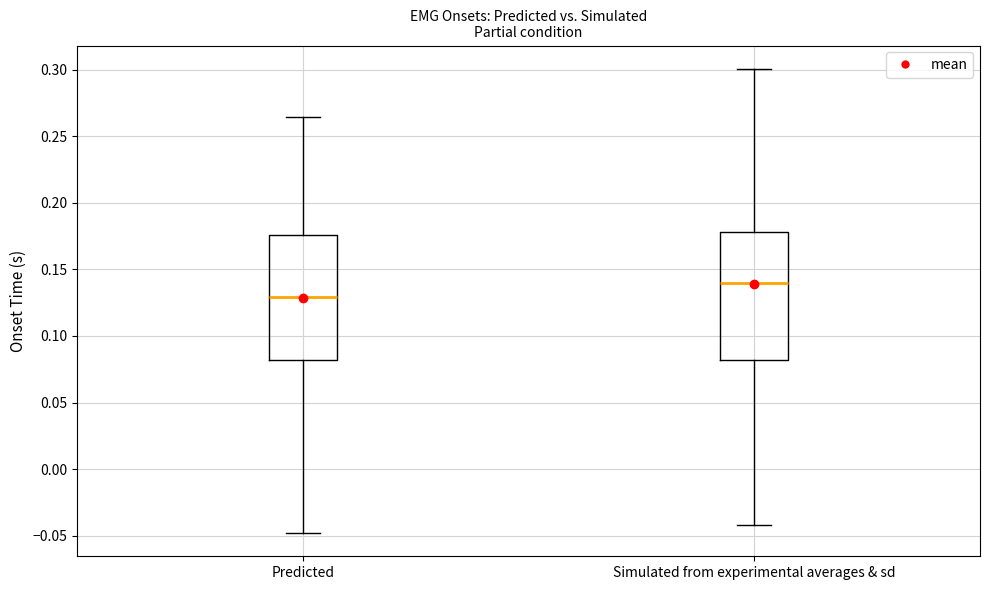

Which box's median line is the lowest?

Predicted